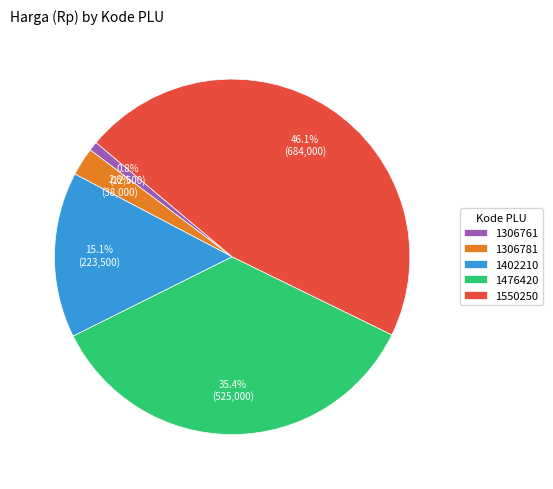

What percentage do 1306761 and 1476420 together represent?

36.2%